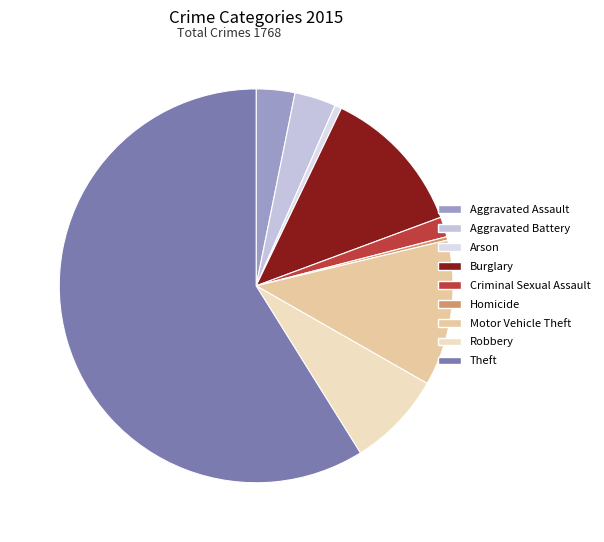

To the nearest percent, what is the combined percentage of Criminal Sexual Assault and Theft?

61%